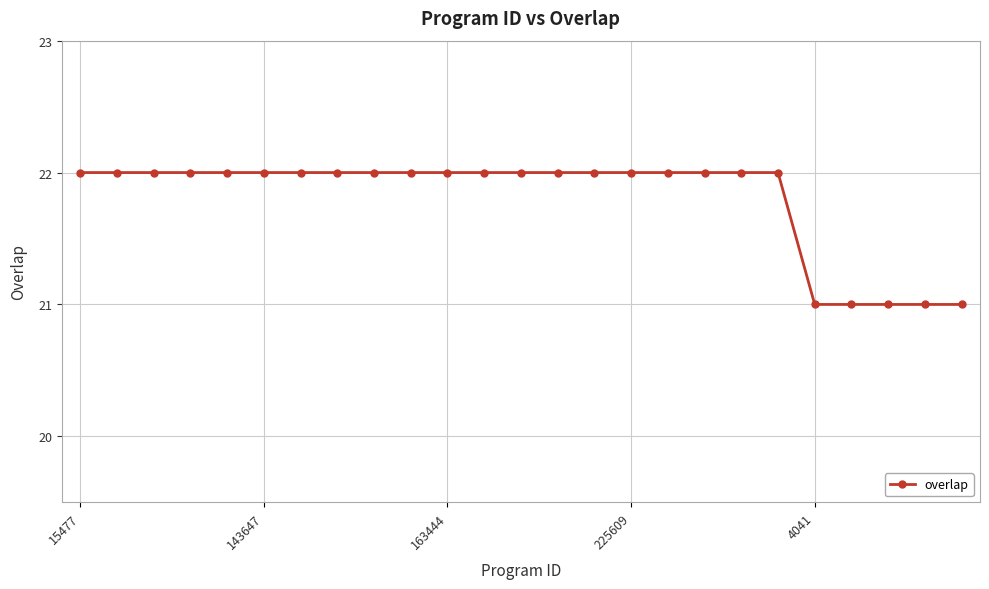

What is the value of the 2nd point from the left?

22